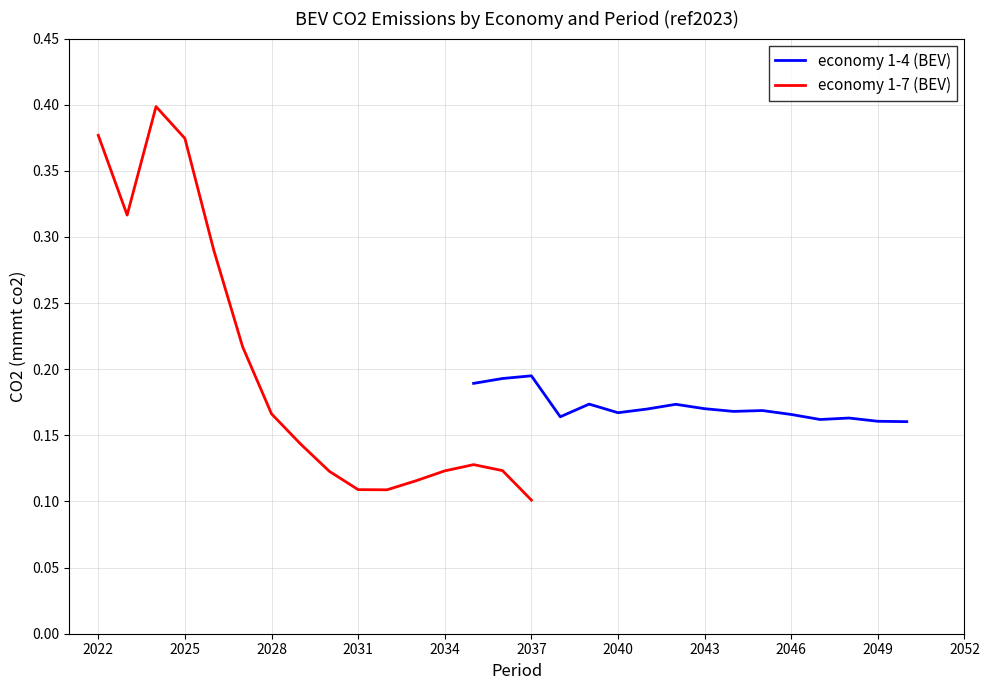

Is the value of economy 1-7 (BEV) at 2022 greater than the value of economy 1-4 (BEV) at 2040?

Yes